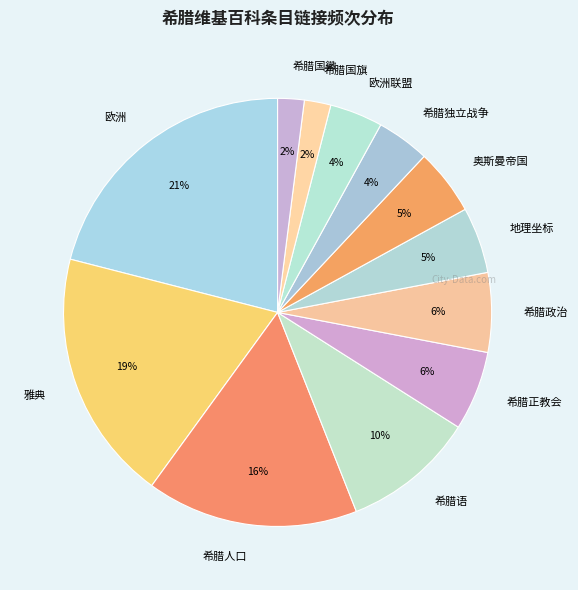

To the nearest percent, what is the average slice percentage?

8%